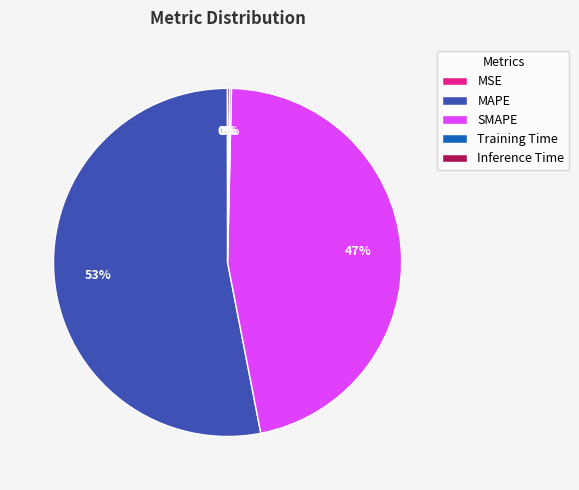

To the nearest percent, what is the average slice percentage?

20%